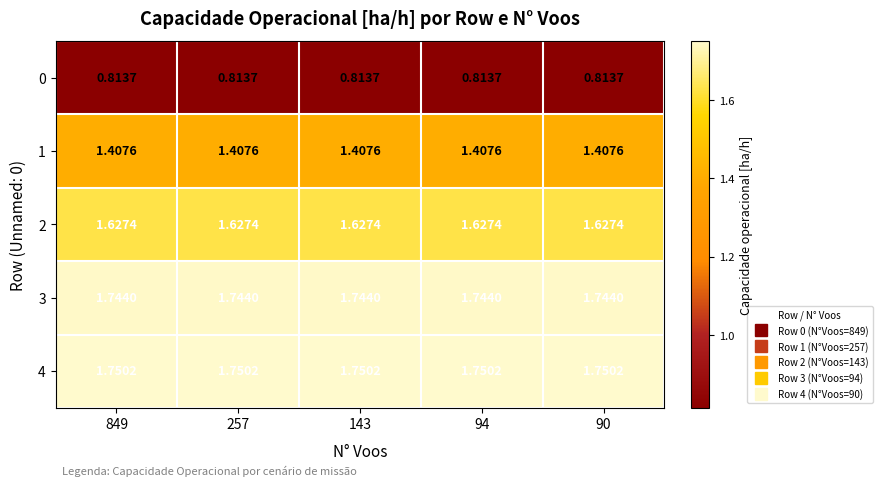

At which category does the chart reach its minimum across all series?

849